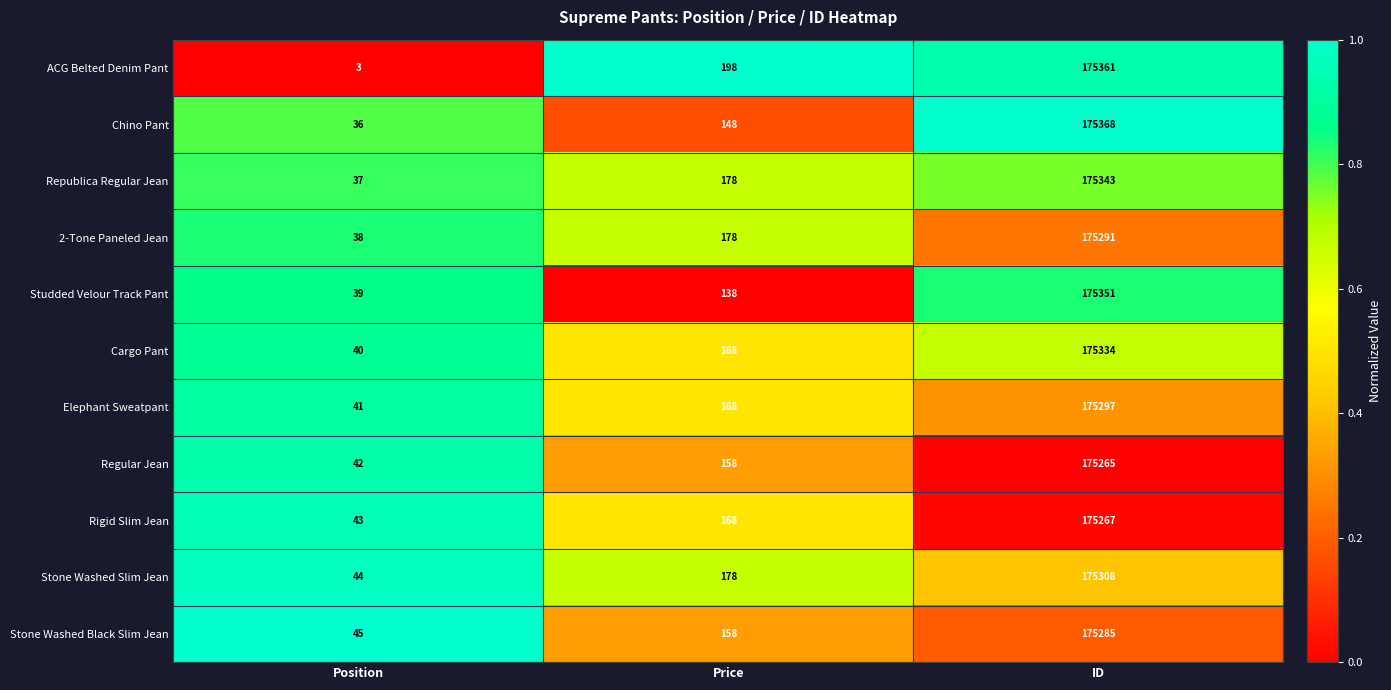

At which category does the chart reach its minimum across all series?

Position